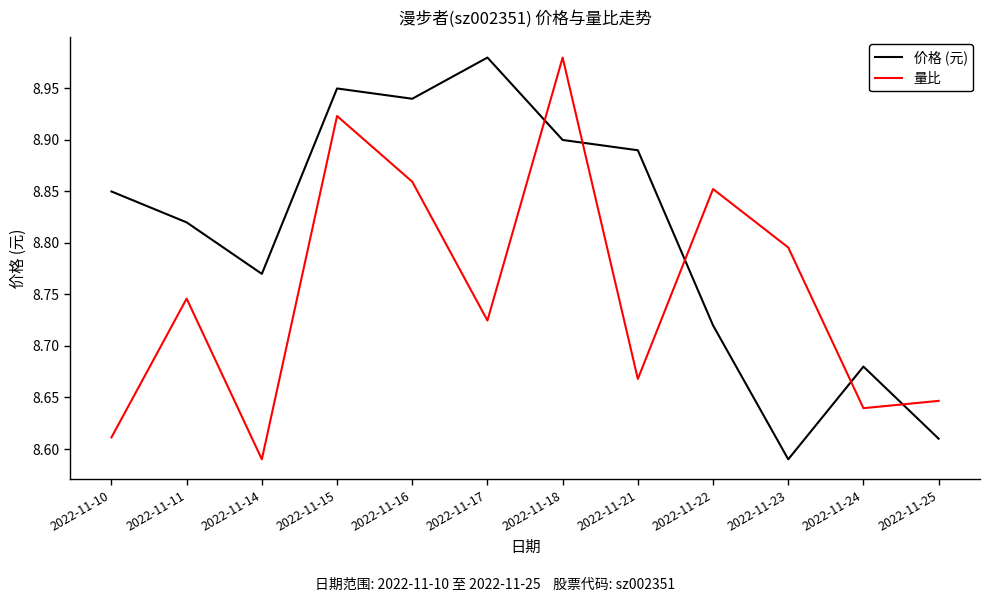

Between 2022-11-18 and 2022-11-24, which series saw the biggest shift?

量比